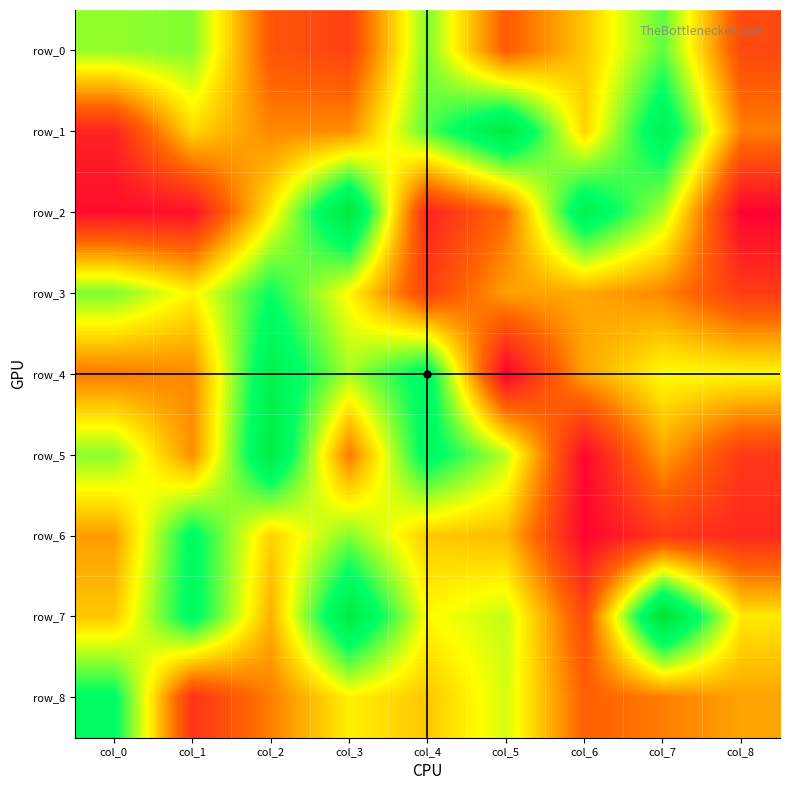

True or false: row_8 has a value of -74 at col_2.

False